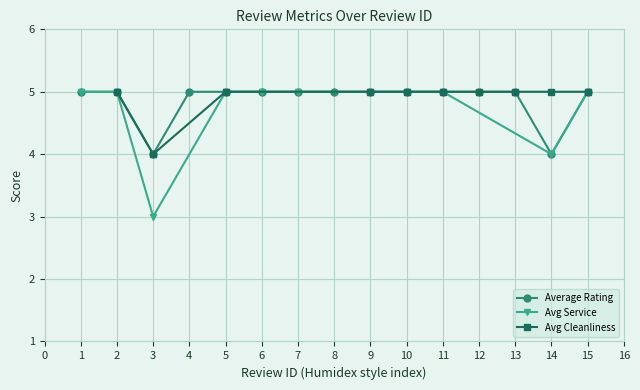

True or false: Avg Cleanliness has a value of 3.2 at 6.

False